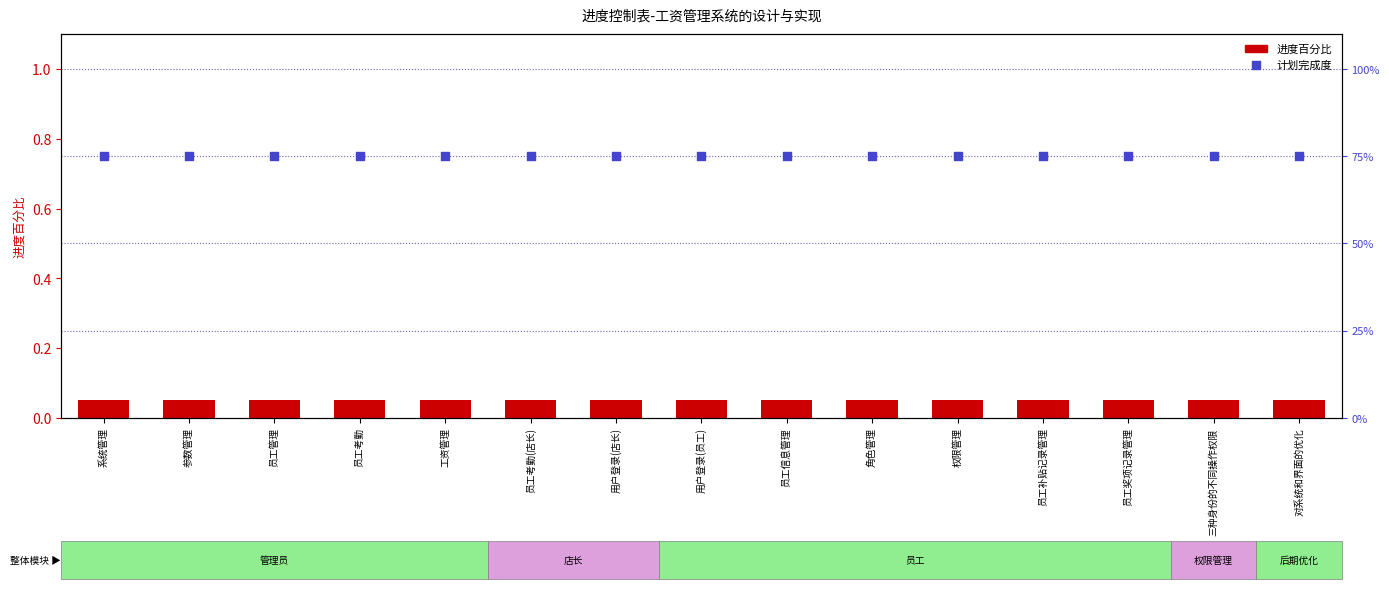

At how many categories does at least one series exceed 0?

15